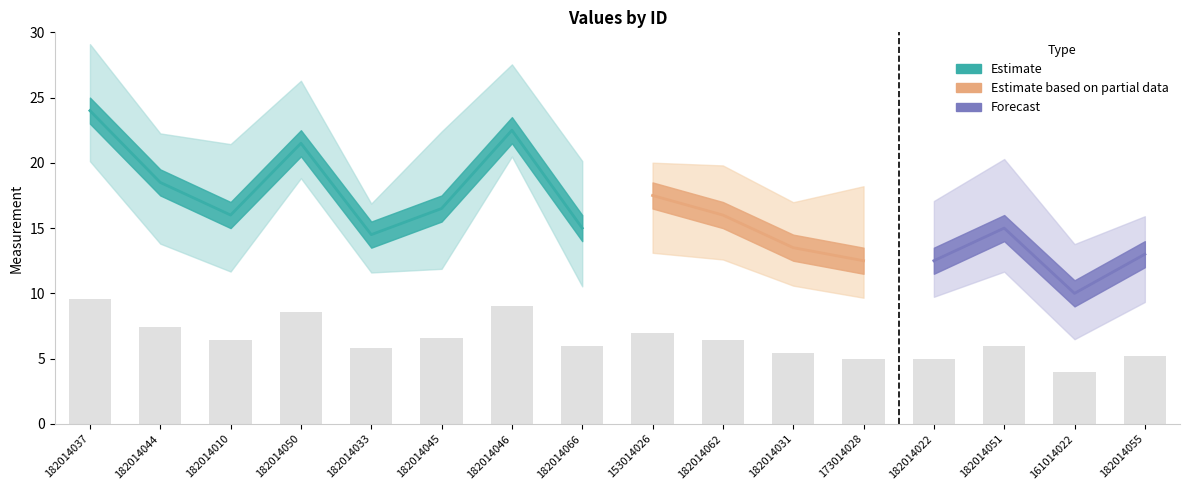

Which label corresponds to the largest value in the chart?

182014037